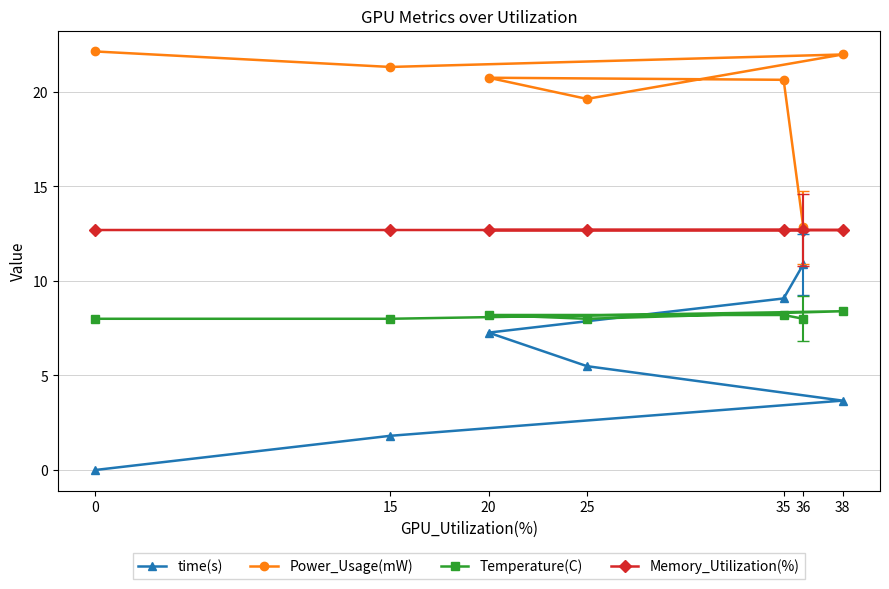

What is the value of the time(s) point at the 7th from the left?

3.7